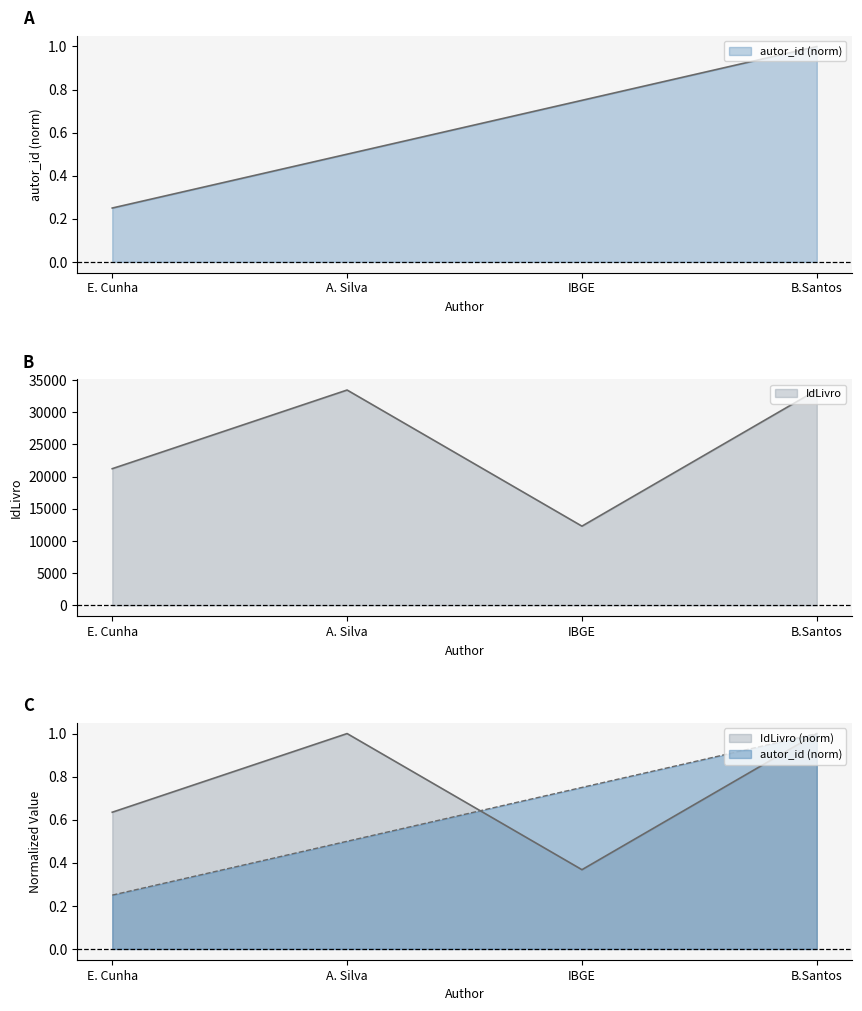

At how many categories does at least one series exceed 27070?

2